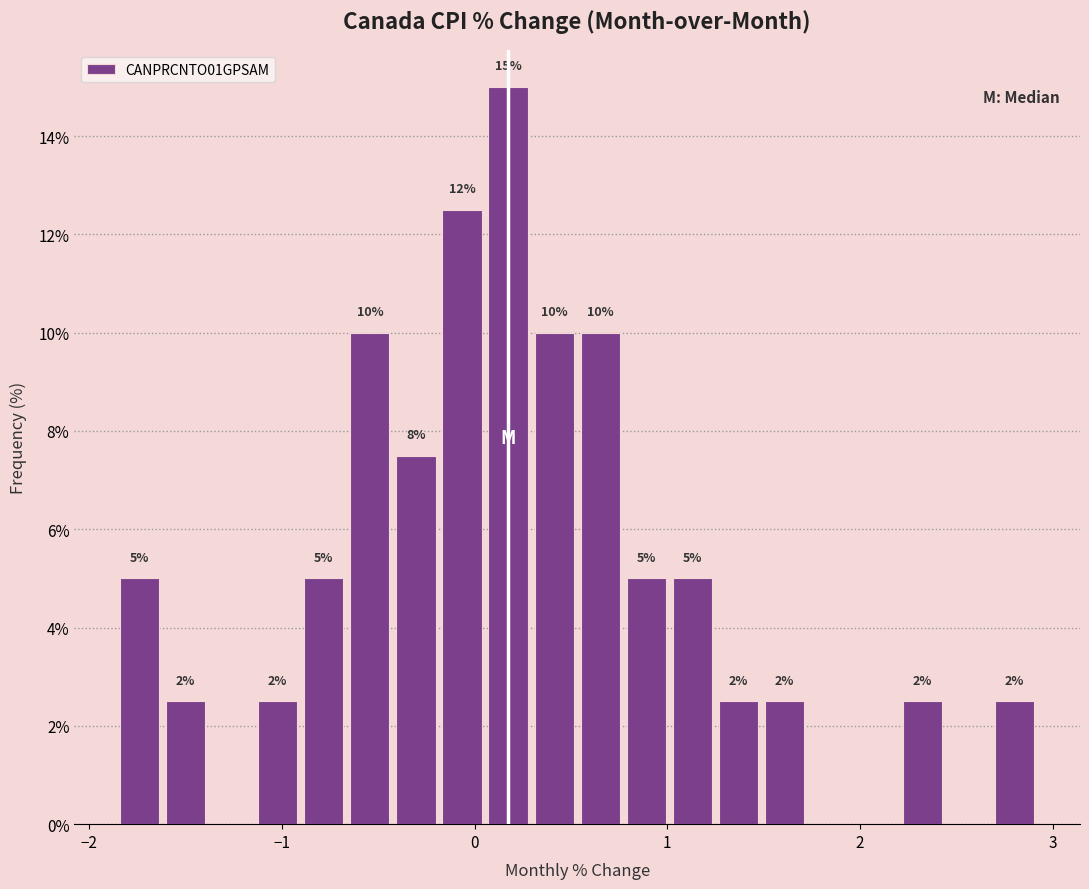

Read against the x-axis, roughly where is the centre of the tallest bar?

0.2